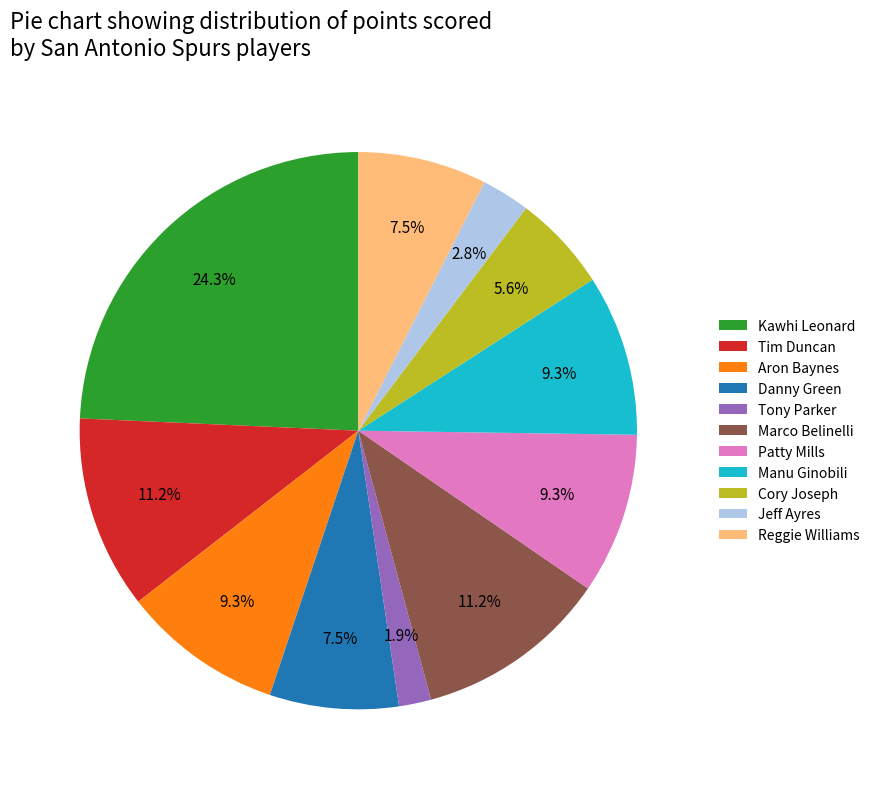

Which category has the biggest portion of the pie?

Kawhi Leonard